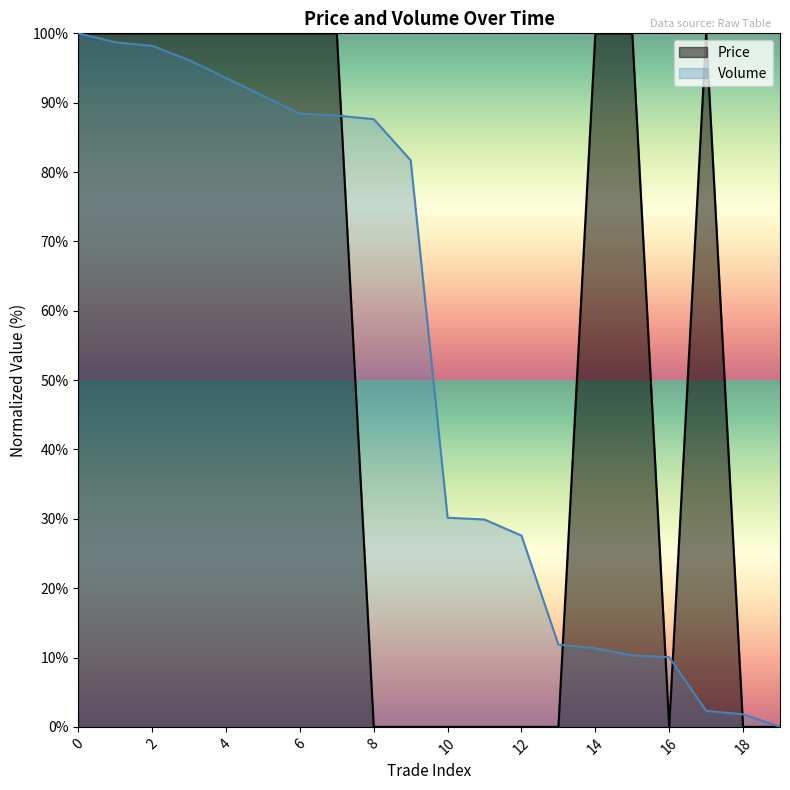

True or false: Price and Volume intersect in this chart.

True